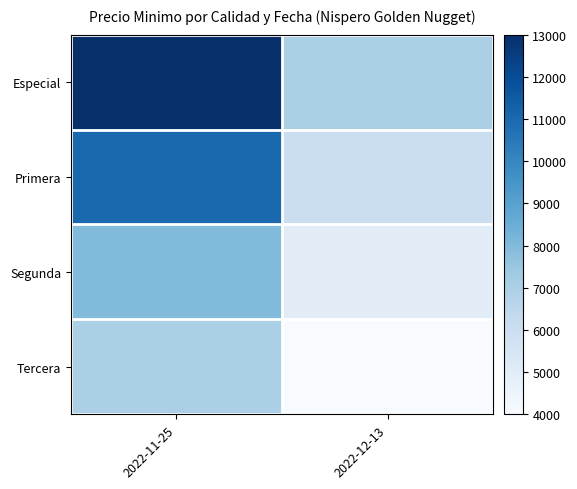

At which category is the sum across all series the highest?

2022-11-25